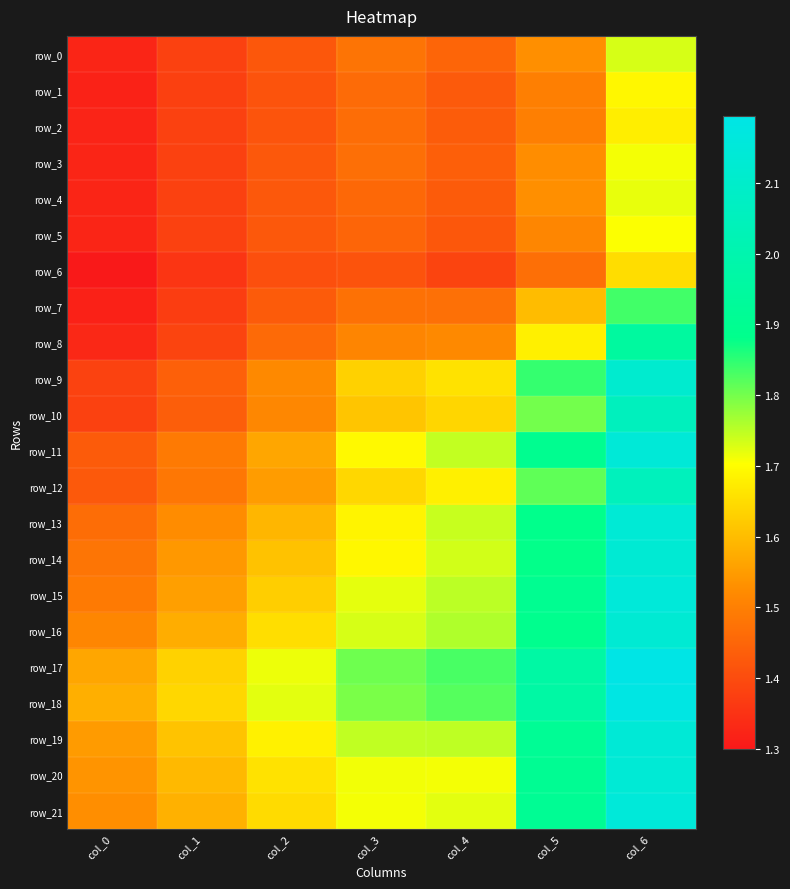

The row_5 series shows 1.5 at col_5. True or false?

True